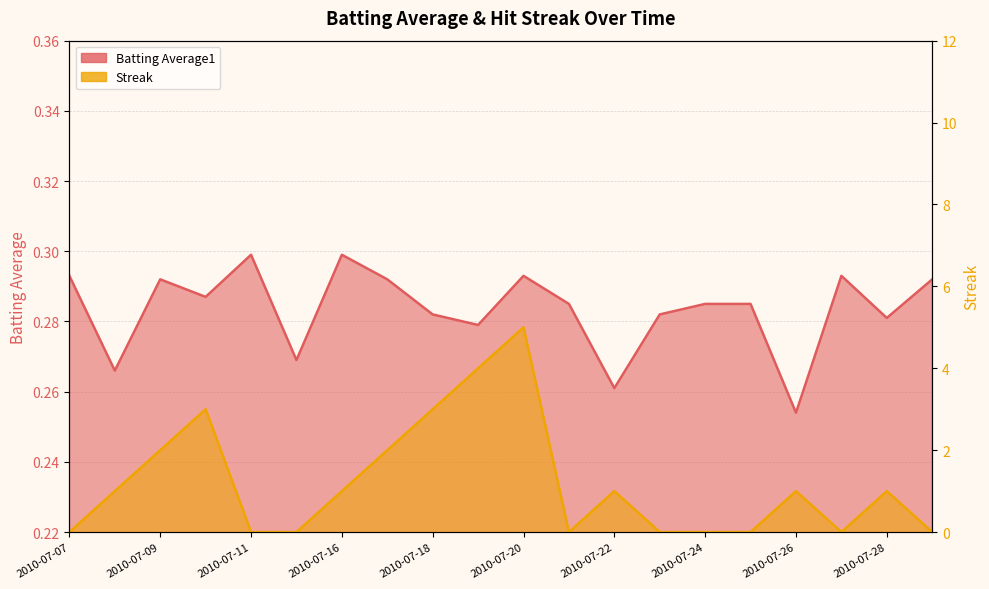

How many distinct data groups are displayed?

2